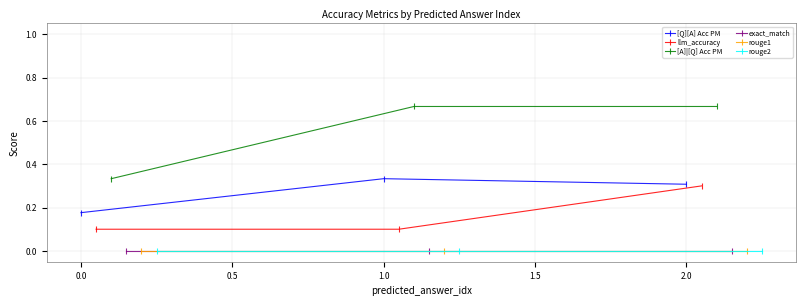

Which series has the widest spread of values?

[A]|[Q] Acc PM